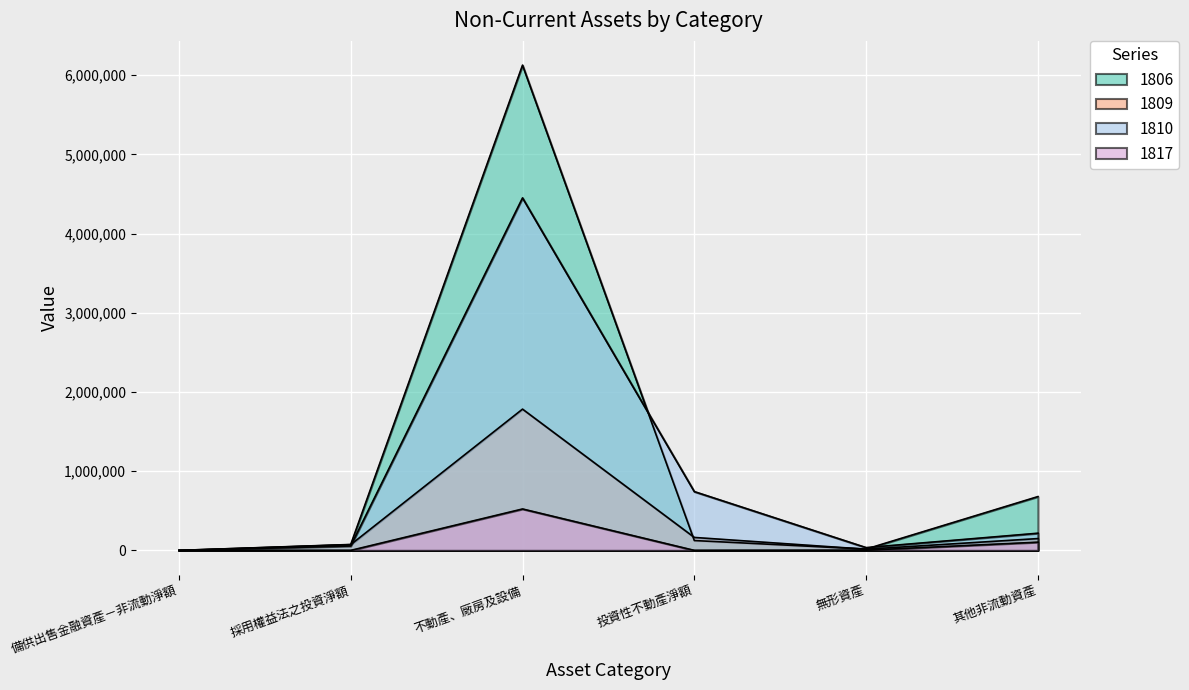

Which label corresponds to the largest value in the chart?

不動產、廠房及設備